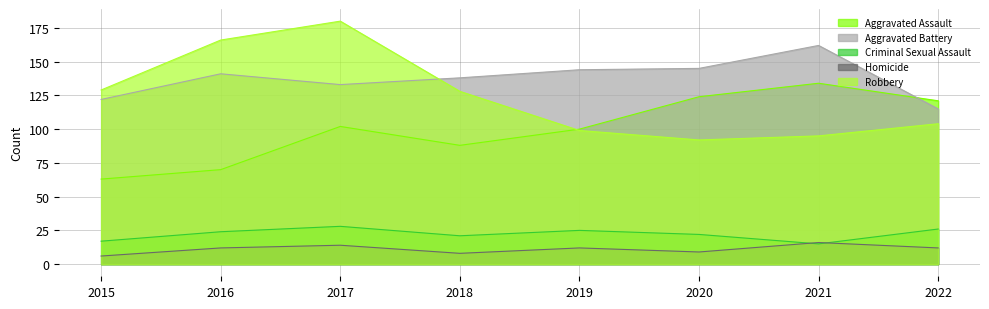

What is the value of the Aggravated Assault point at the 5th from the left?

100